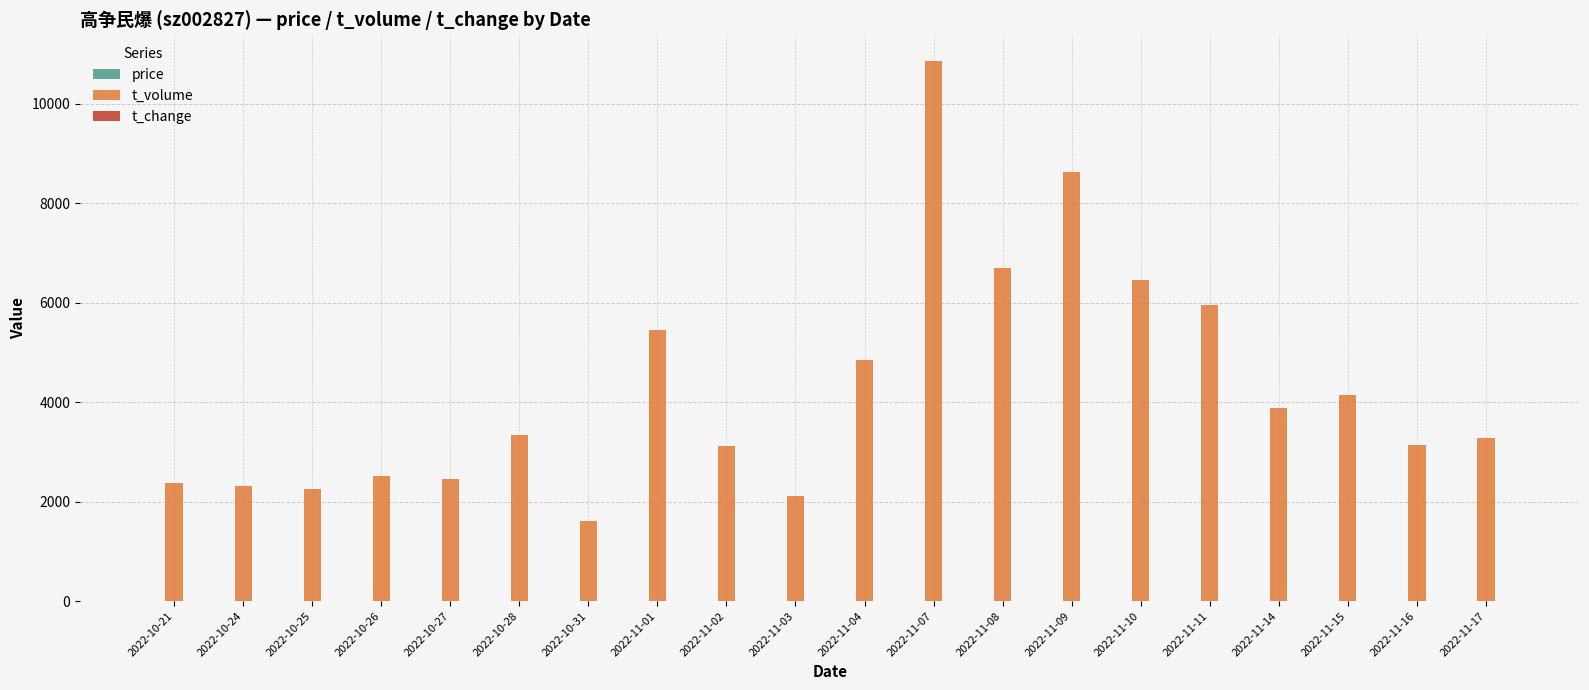

How many series are shown in this chart?

3